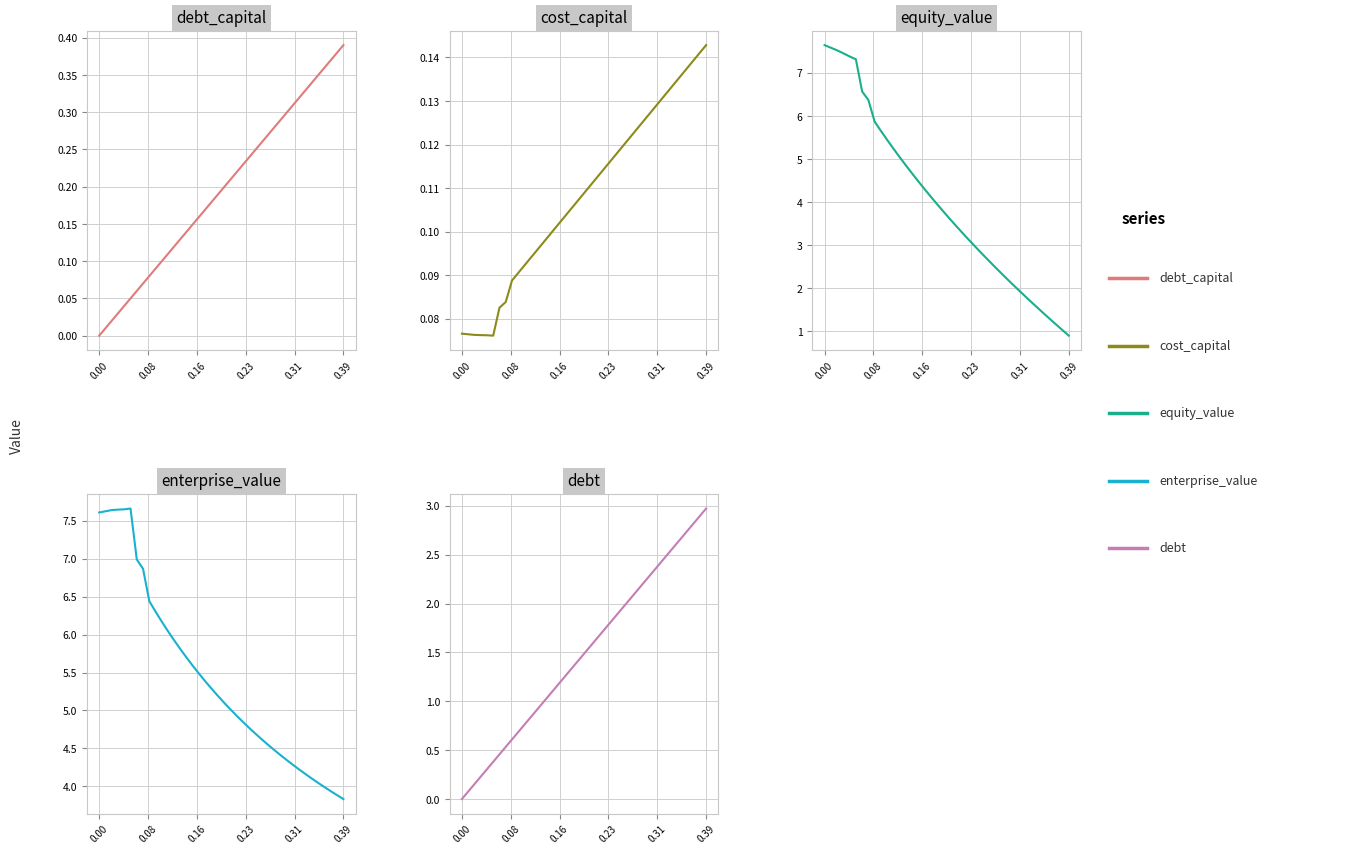

List the series in order of their peak value, lowest first.

cost_capital, debt_capital, debt, equity_value, enterprise_value